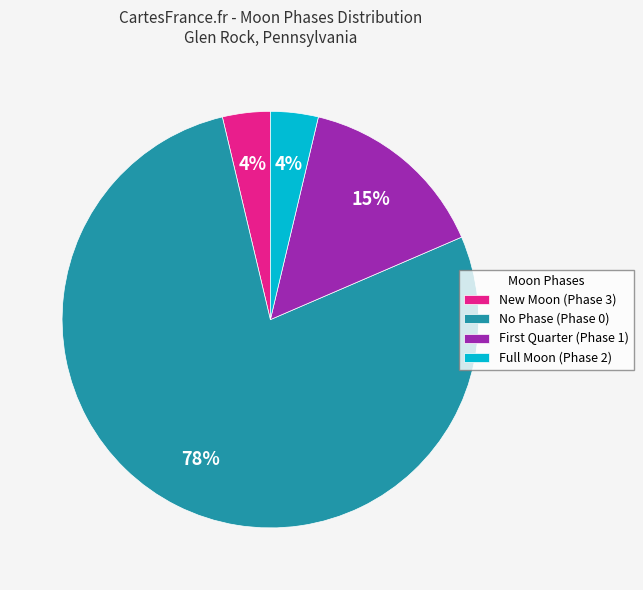

Is it true that No Phase (Phase 0) is 86% of the pie?

False